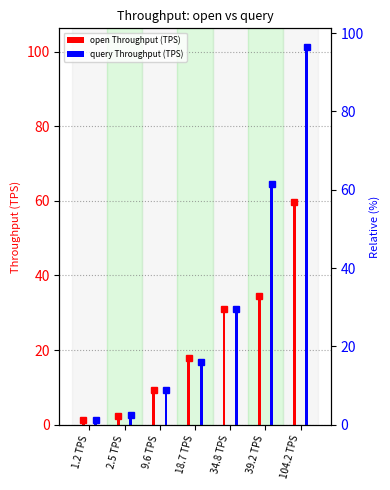

How many values in the query Throughput (TPS) series are below 16?

3